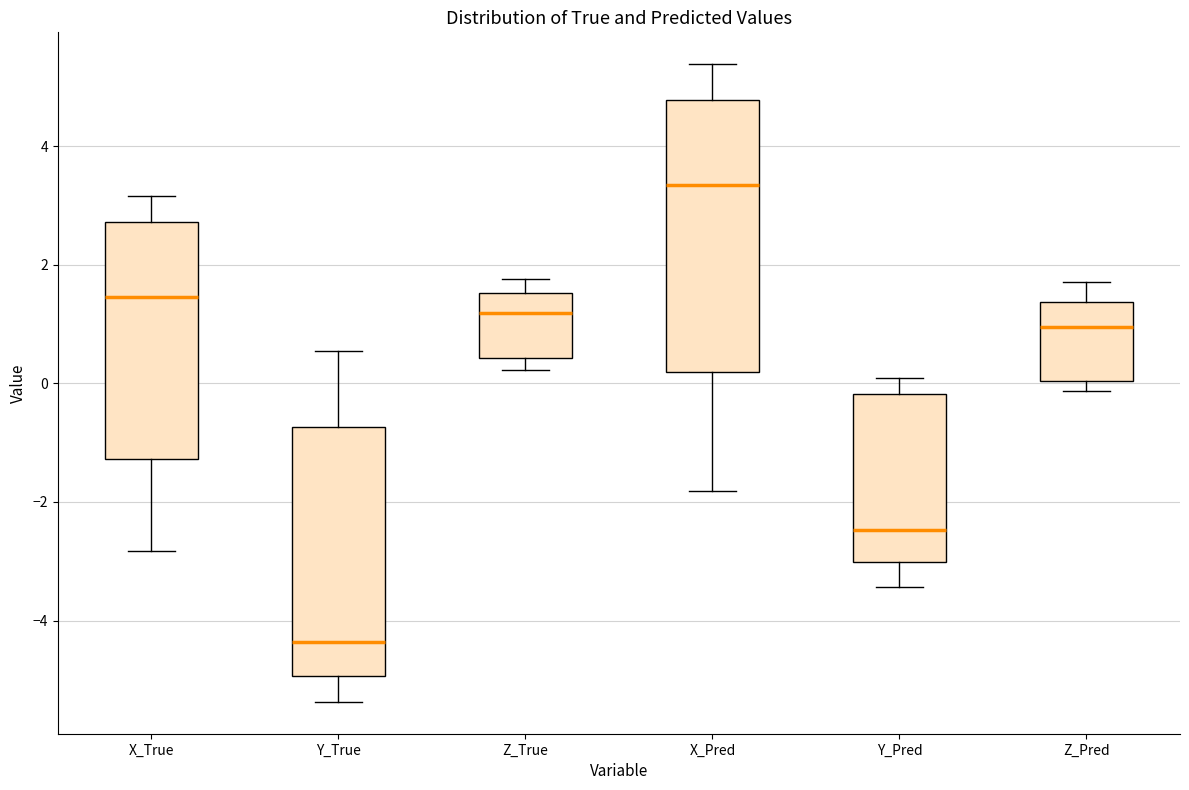

Reading left to right, read every box against the y-axis: the position of its median line, the range the box covers, and the ends of its whiskers. The values are not printed on the chart, so give them approximately, as read against the axis.

X_True: median 1.4, box -1.2 to 2.8, whiskers -2.8 to 3.2
Y_True: median -4.4, box -5.0 to -0.8, whiskers -5.4 to 0.6
Z_True: median 1.2, box 0.4 to 1.6, whiskers 0.2 to 1.8
X_Pred: median 3.4, box 0.2 to 4.8, whiskers -1.8 to 5.4
Y_Pred: median -2.4, box -3.0 to -0.2, whiskers -3.4 to 0.0
Z_Pred: median 1.0, box 0.0 to 1.4, whiskers -0.2 to 1.8